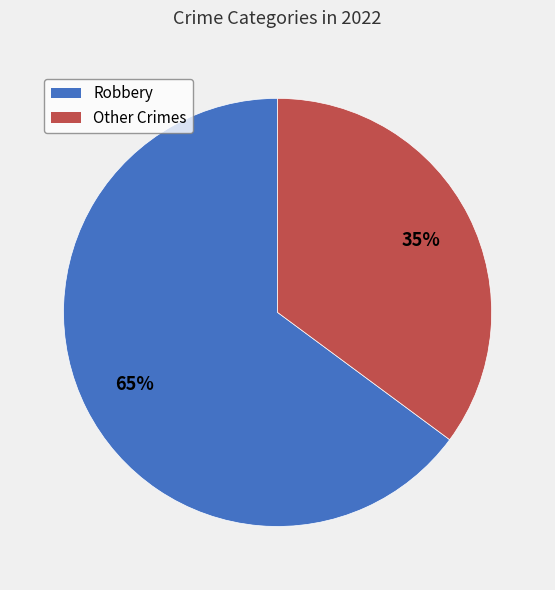

To the nearest percent, what is the difference between the largest and smallest slice percentages?

30%